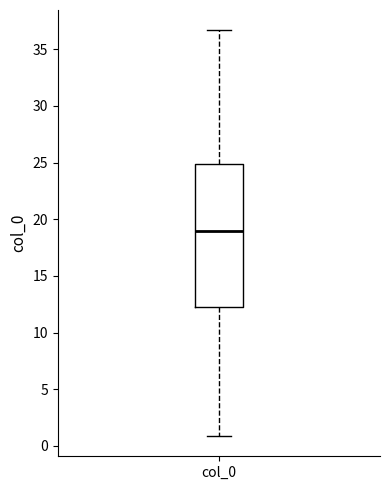

Read this box plot against the y-axis: the position of the median line, the range covered by the box, and the ends of both whiskers. The values are not printed on the chart, so give them approximately, as read against the axis.

median 19.0, box 12.5 to 25.0, whiskers 1.0 to 36.5